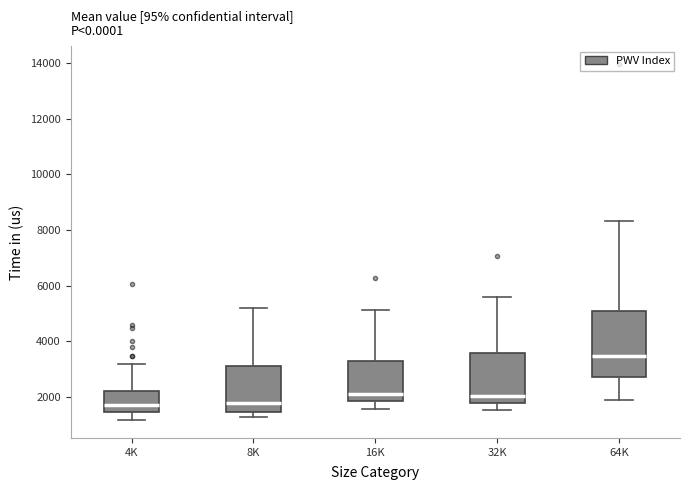

Which box is the tallest, from its lower edge to its upper edge?

64K